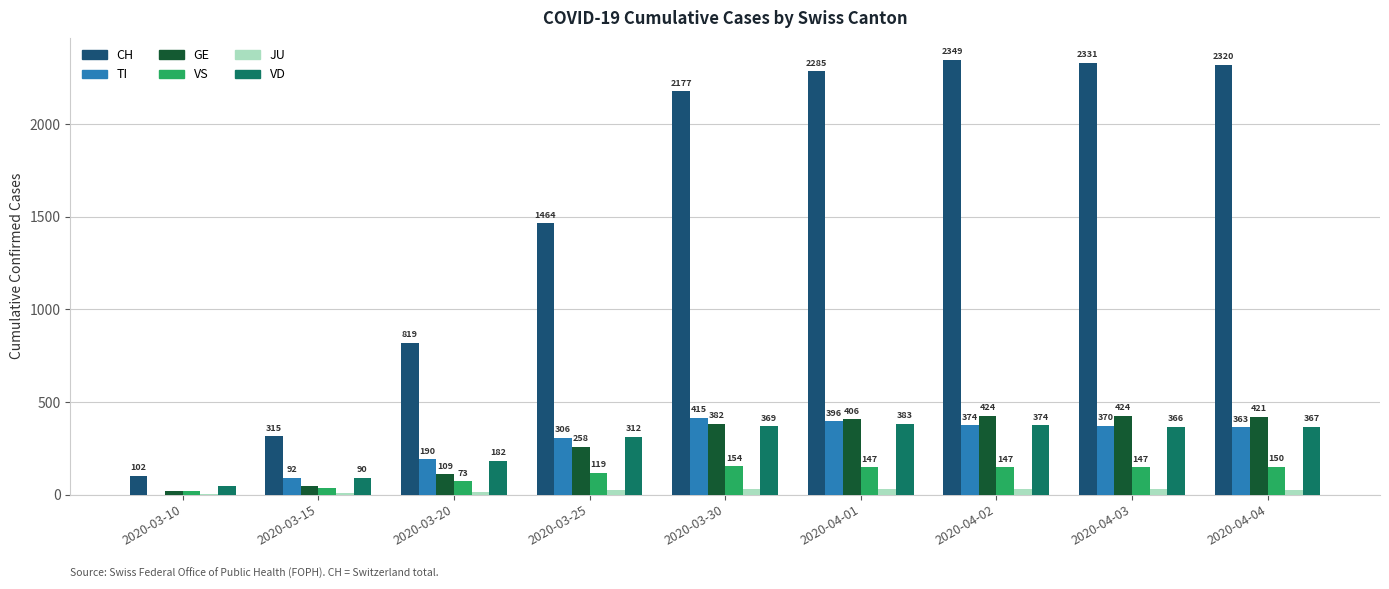

What is the difference between the GE values at 2020-03-25 and 2020-03-20?

149